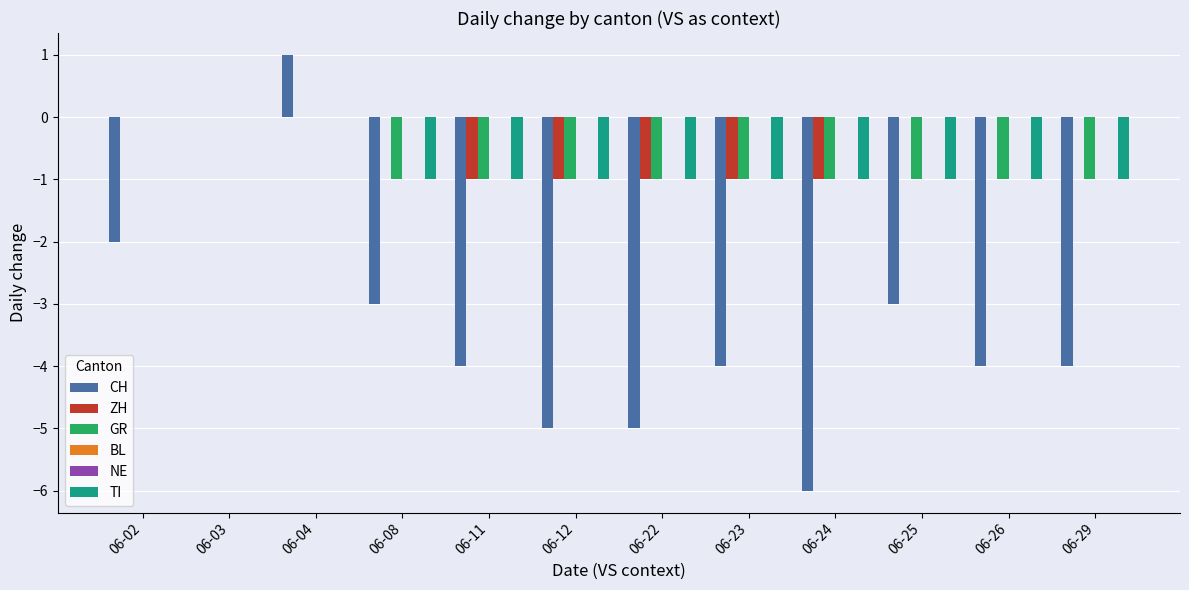

At which category is the sum across all series the highest?

06-04